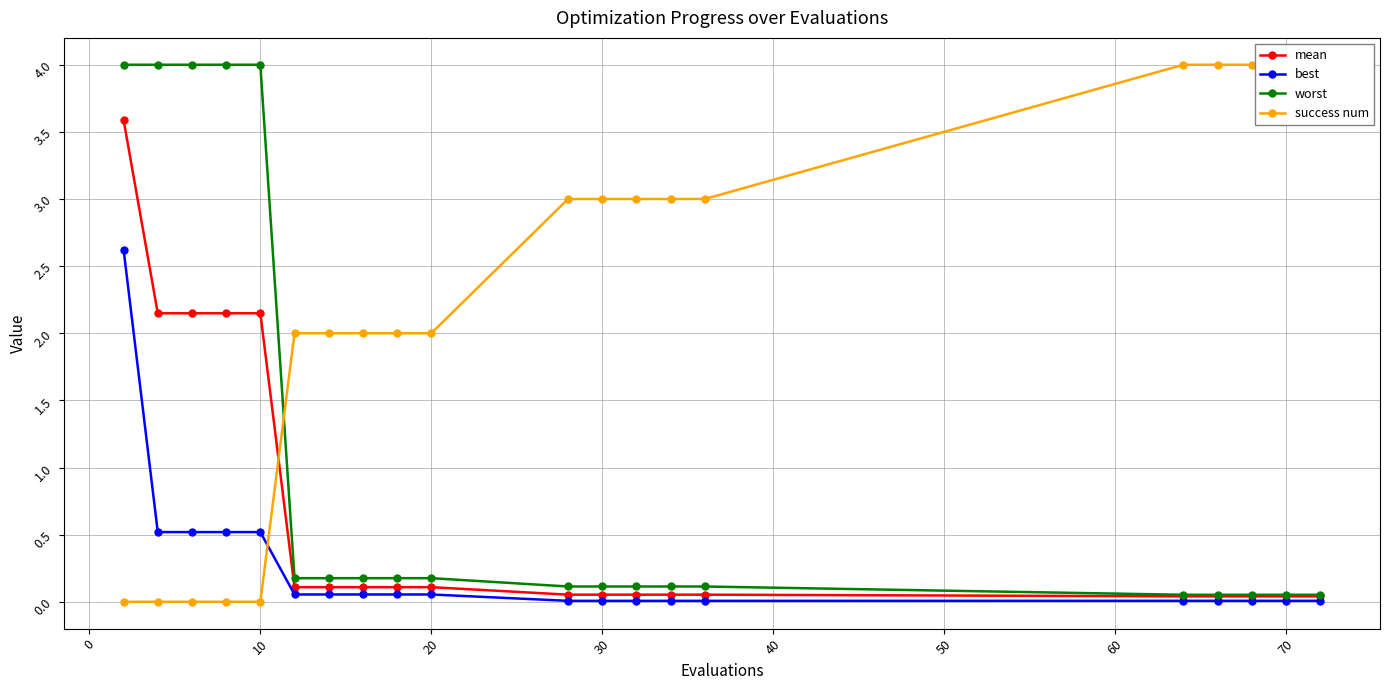

At which category is the sum across all series the highest?

−10